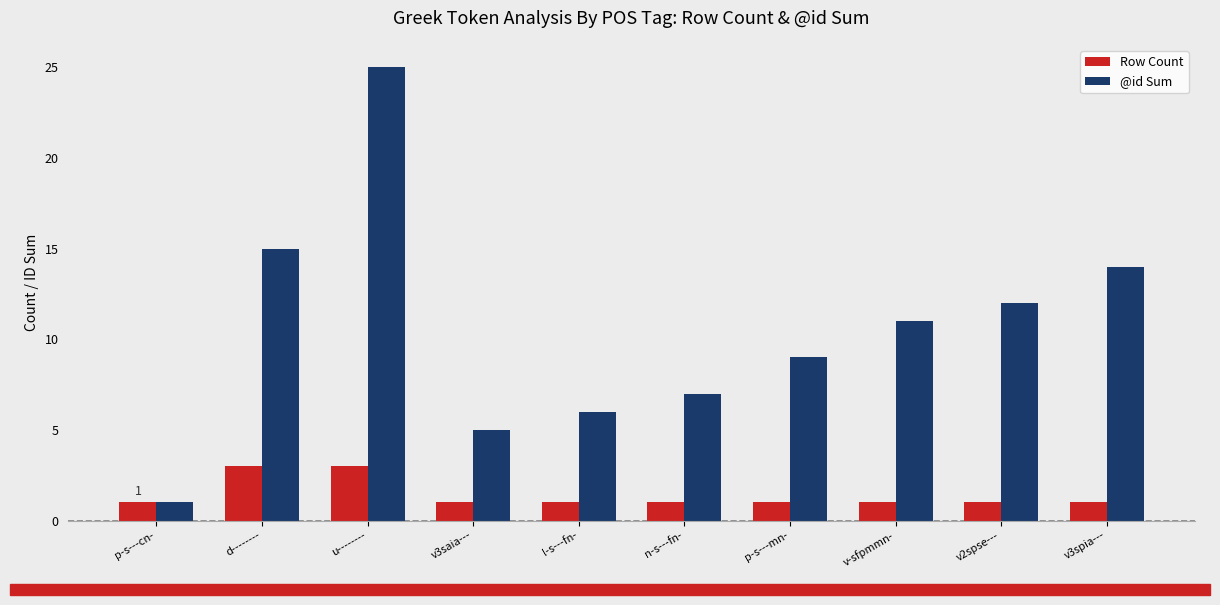

What is the difference between the @id Sum values at p-s---mn- and u--------?

16